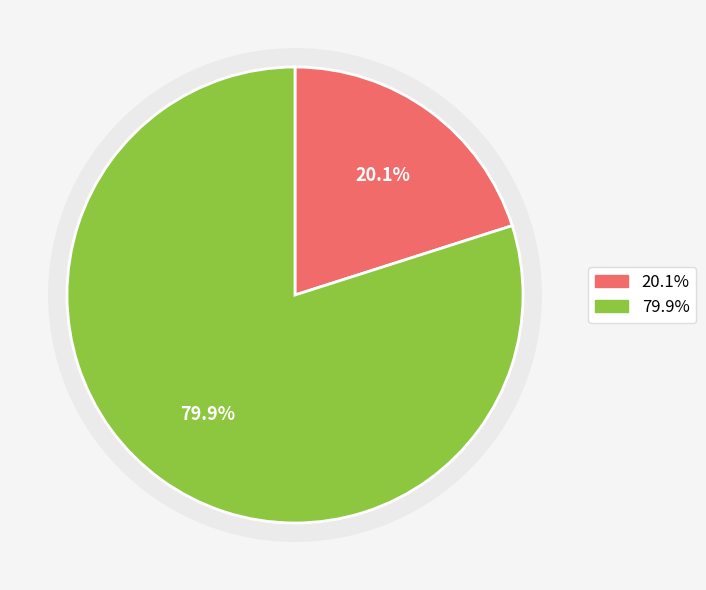

Do 过法云寺·路过潮沟八九盘 and 过法云寺 together represent more than half of the pie?

Yes